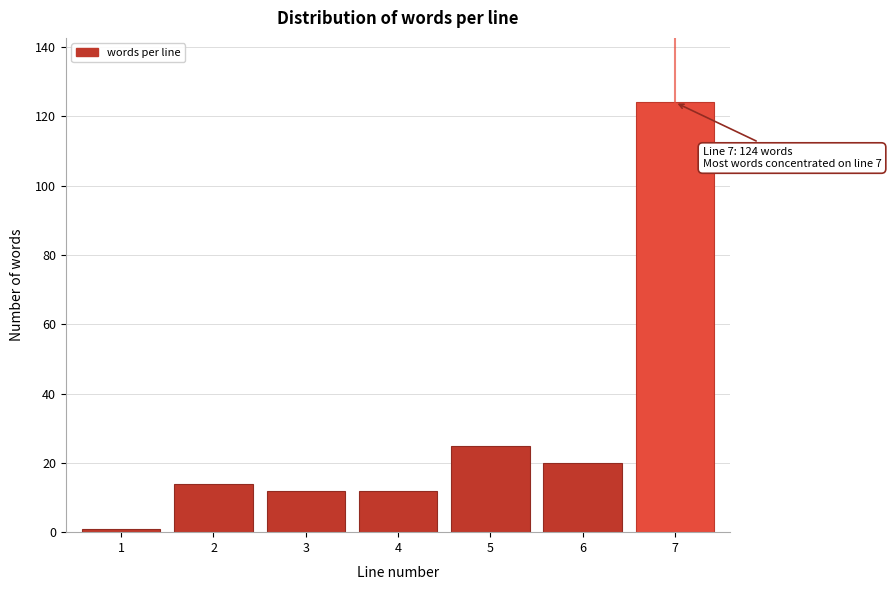

Reading right to left, transcribe all the data shown in this chart.

7=124	6=20	5=25	4=12	3=12	2=14	1=1